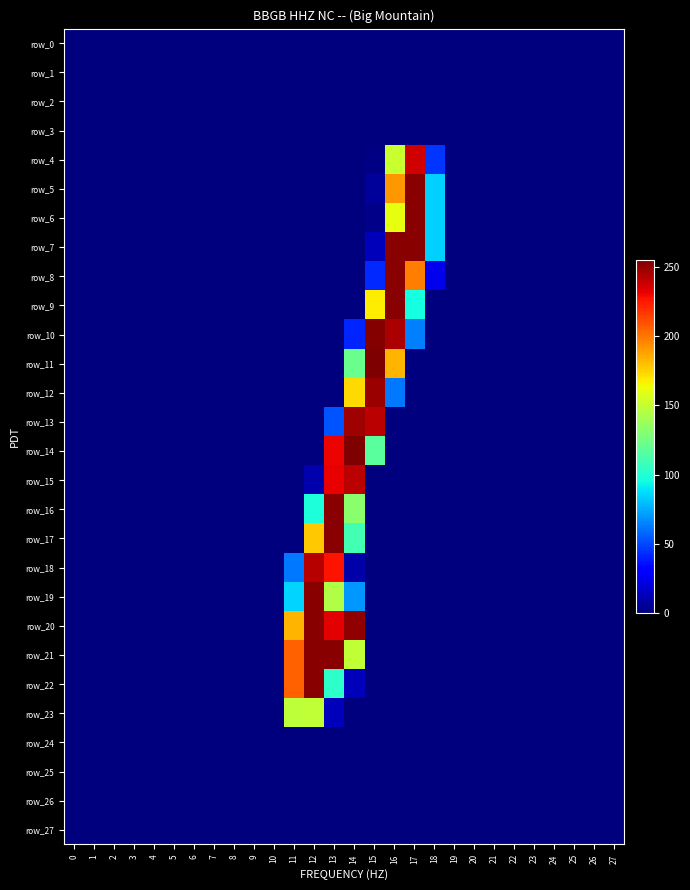

The value of row_5 at 0 is -119. True or false?

False